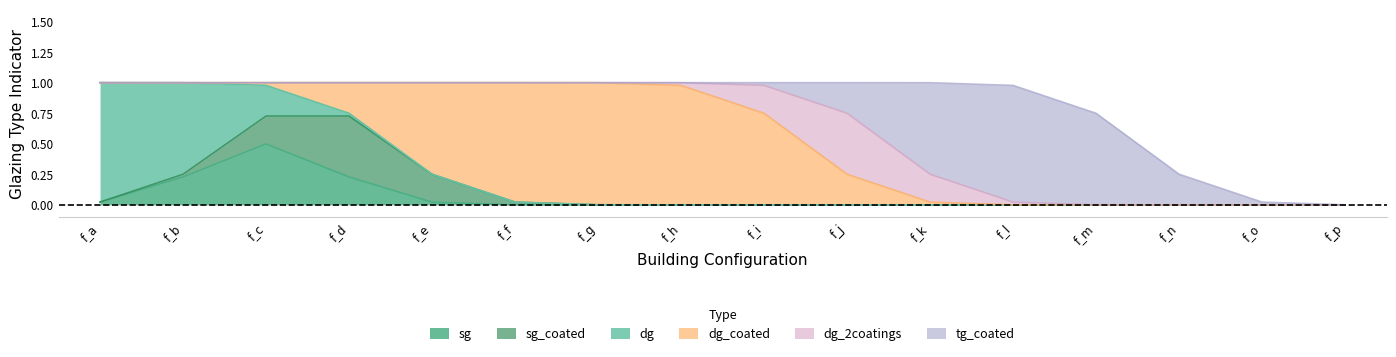

At which label does dg_coated reach its minimum?

f_a